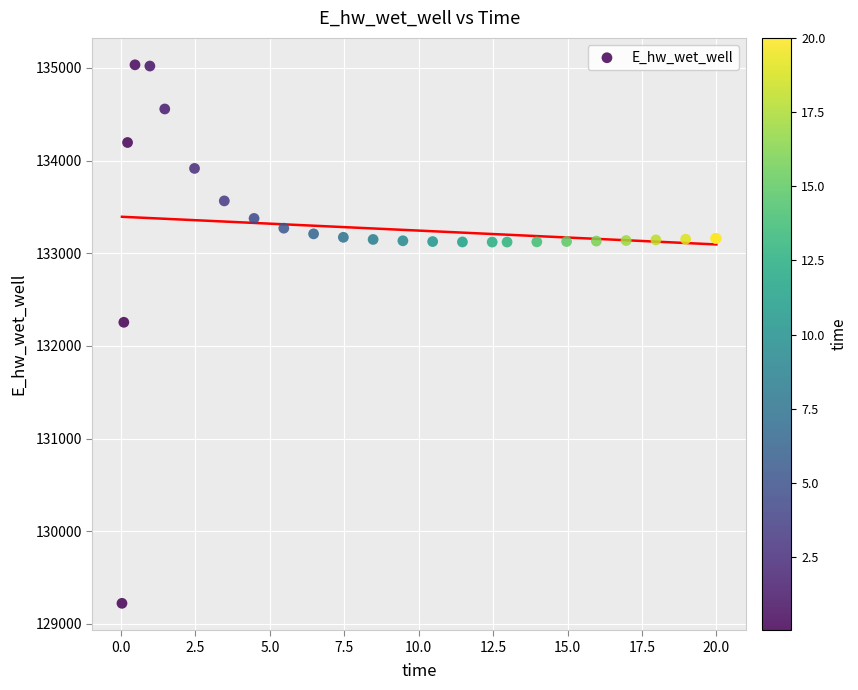

What Y value in the scatter plot is closest to 132127?

132254.4